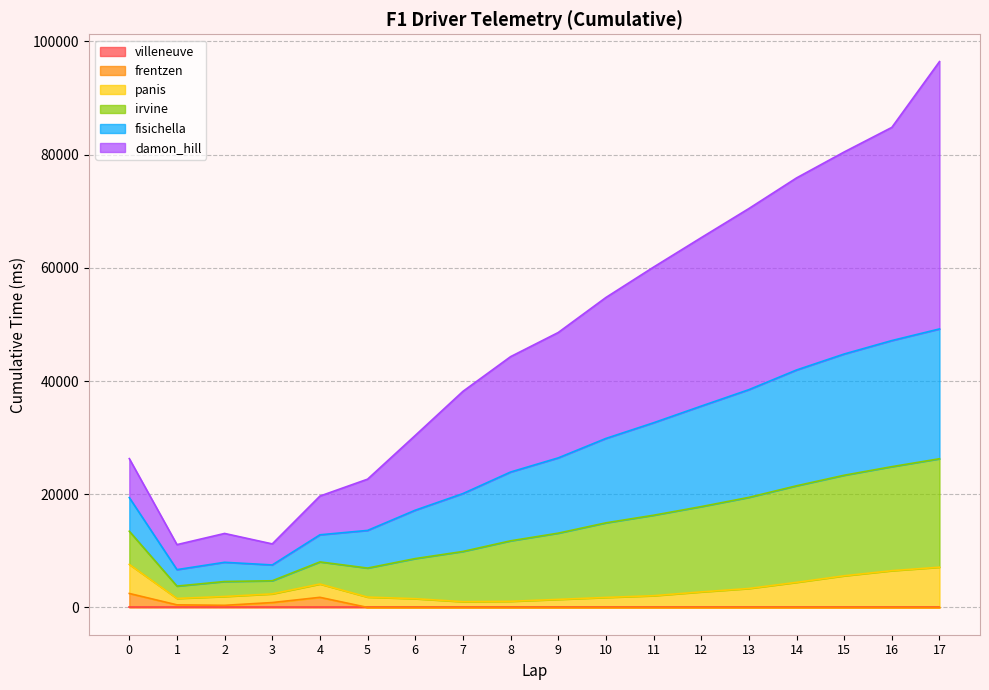

What is the difference between the maximum and second lowest values in the frentzen series?

2467